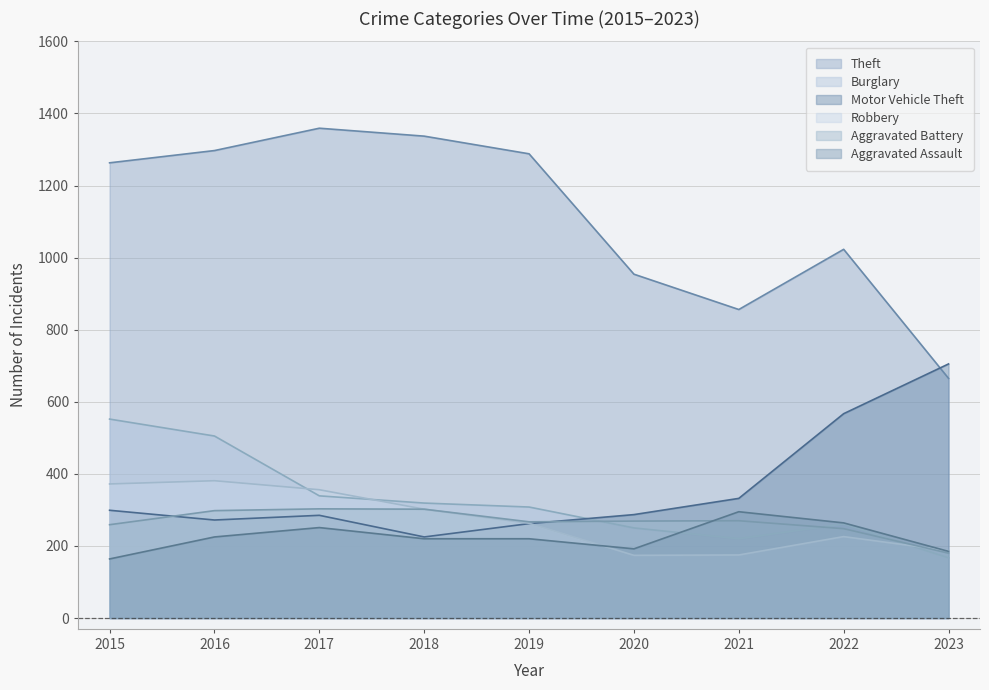

At which category is the sum across all series the highest?

2016